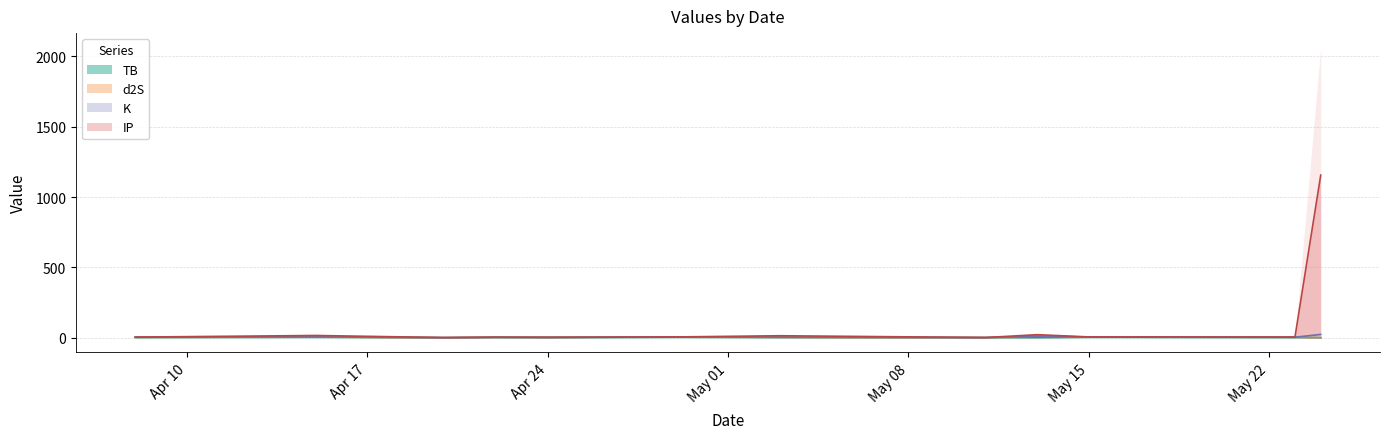

At how many categories does at least one series exceed 294?

1